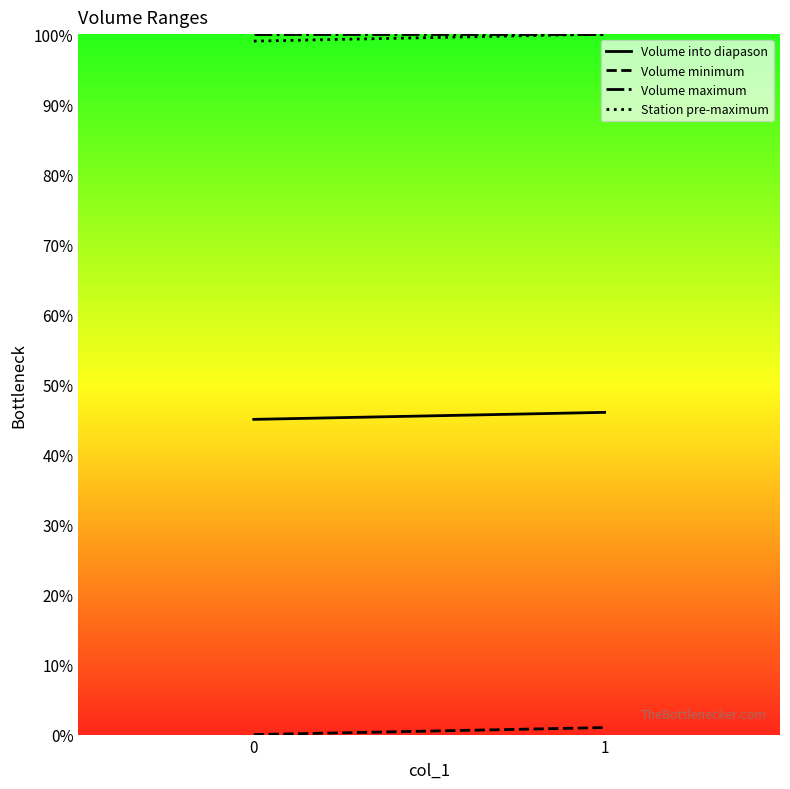

What is the sum of all Station pre-maximum values?

199